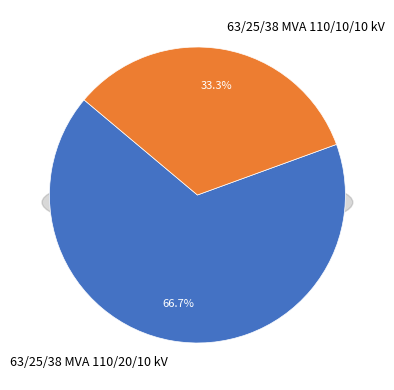

Is the sum of 63/25/38 MVA 110/20/10 kV and 63/25/38 MVA 110/10/10 kV greater than half?

Yes